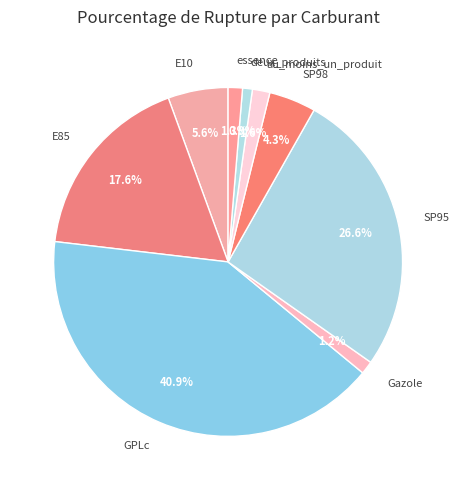

Count the number of slices in the pie.

9